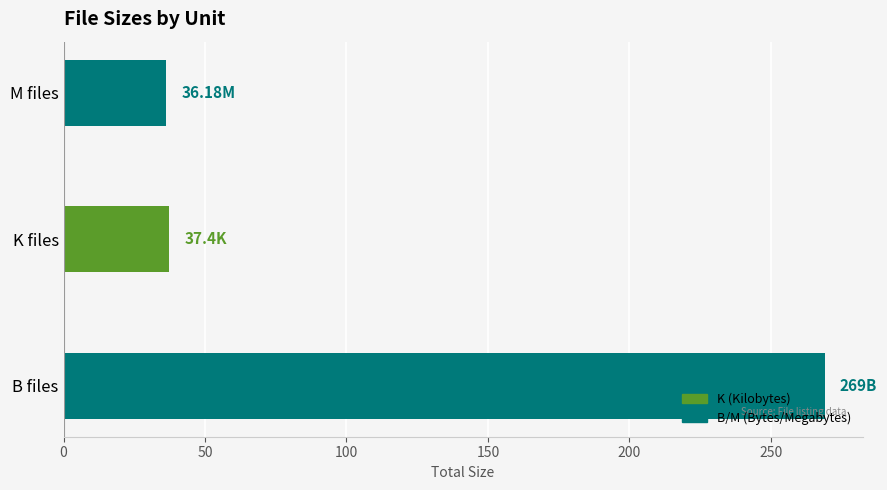

How many data points are less than 37?

1